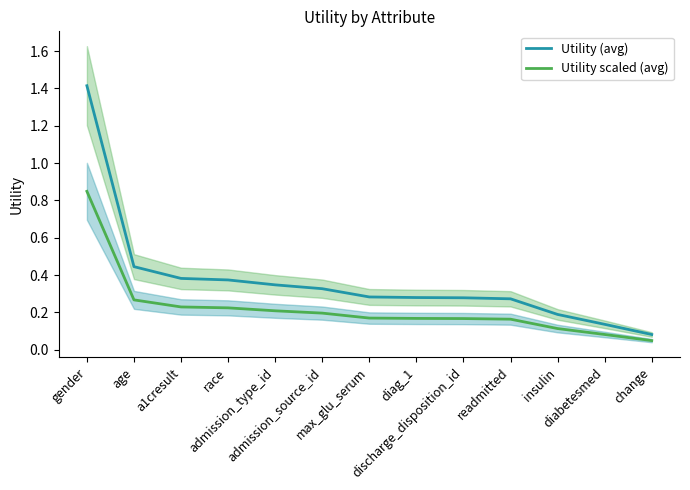

Reading left to right, transcribe all the data shown in this chart.

Utility (avg): gender=1.4	age=0.4	a1cresult=0.4	race=0.4	admission_type_id=0.3	admission_source_id=0.3	max_glu_serum=0.3	diag_1=0.3	discharge_disposition_id=0.3	readmitted=0.3	insulin=0.2	diabetesmed=0.1	change=0.1
Utility scaled (avg): gender=0.8	age=0.3	a1cresult=0.2	race=0.2	admission_type_id=0.2	admission_source_id=0.2	max_glu_serum=0.2	diag_1=0.2	discharge_disposition_id=0.2	readmitted=0.2	insulin=0.1	diabetesmed=0.1	change=0.0